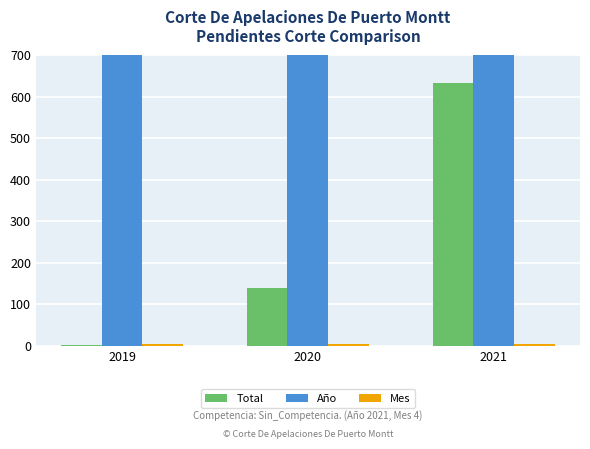

List the labels in order of Año value, largest first.

2019, 2020, 2021